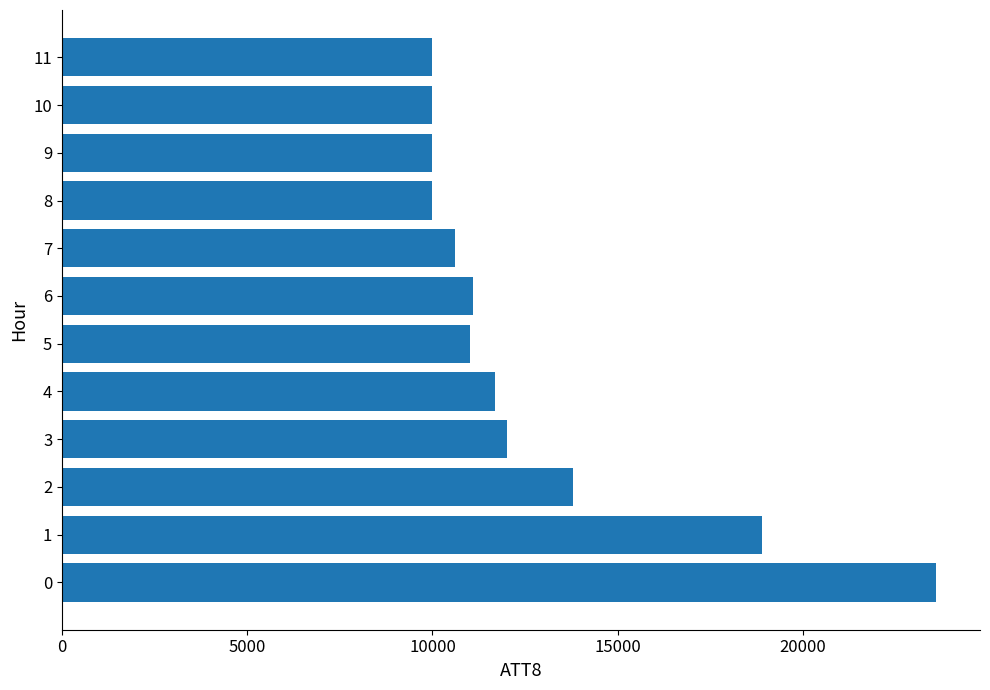

The value at 3 is 8113. True or false?

False